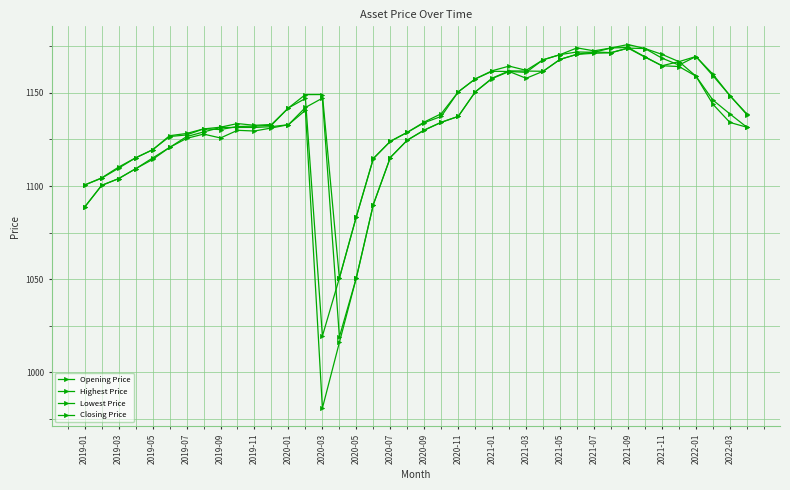

Rank the series by their maximum value, from highest to lowest.

Highest Price, Closing Price, Opening Price, Lowest Price